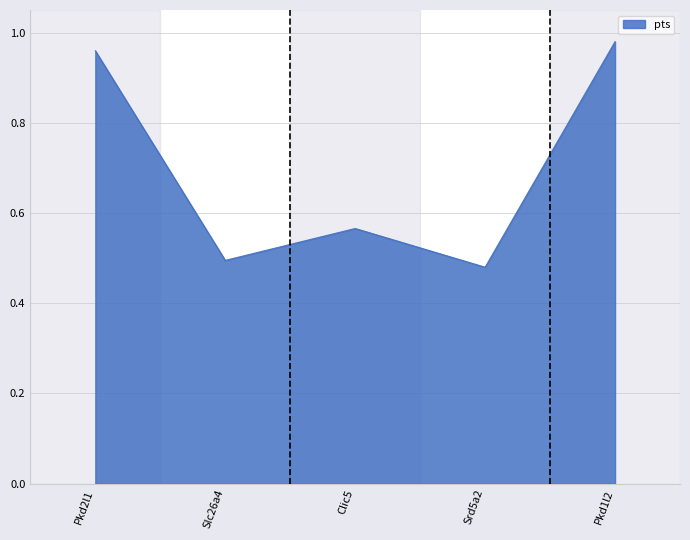

Is it true that the value at Pkd1l2 is 1.7?

False